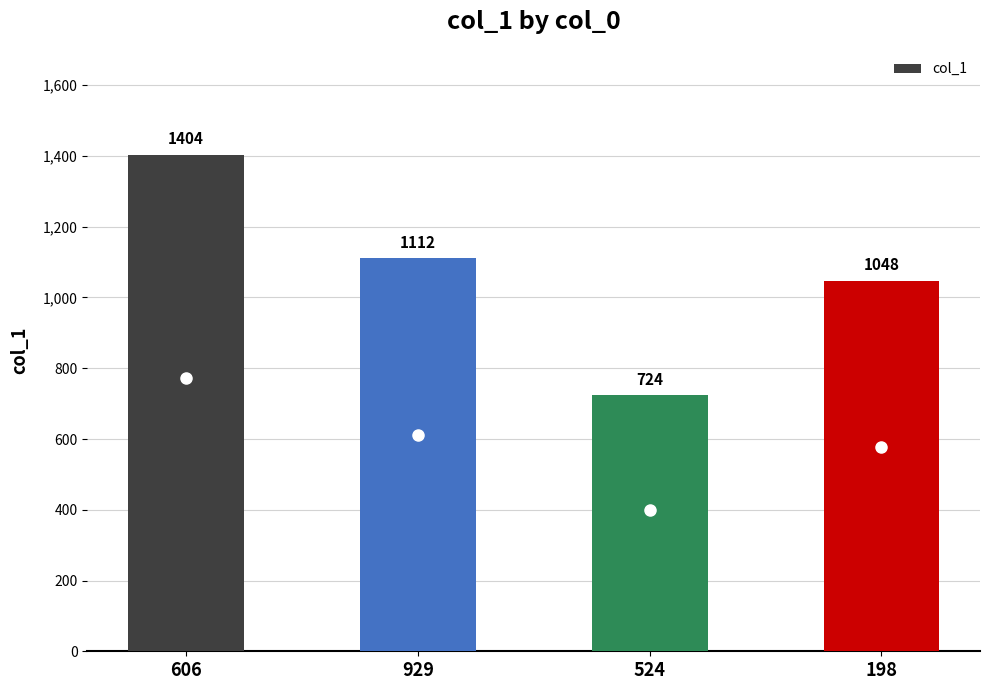

What is the value of the 4th bar from the left?

1048